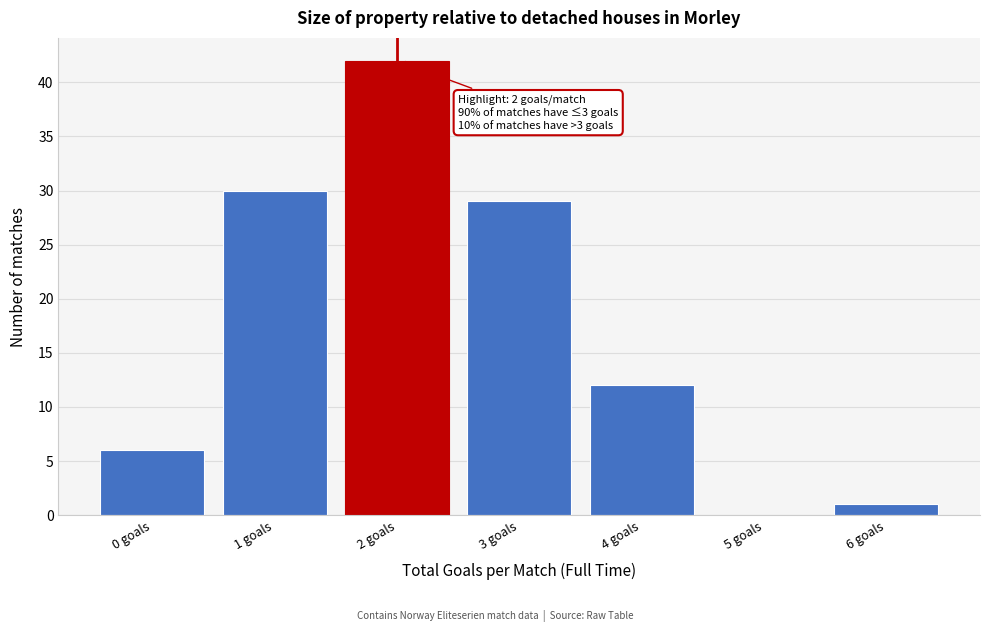

Which range on the x-axis has the tallest bar?

1.5 to 2.5